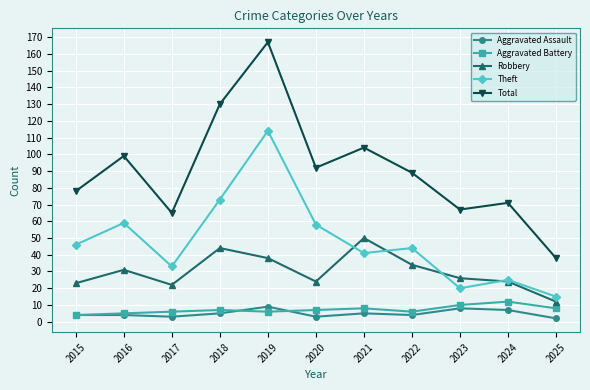

In Total, how many points are higher than both neighbors (excluding endpoints)?

4